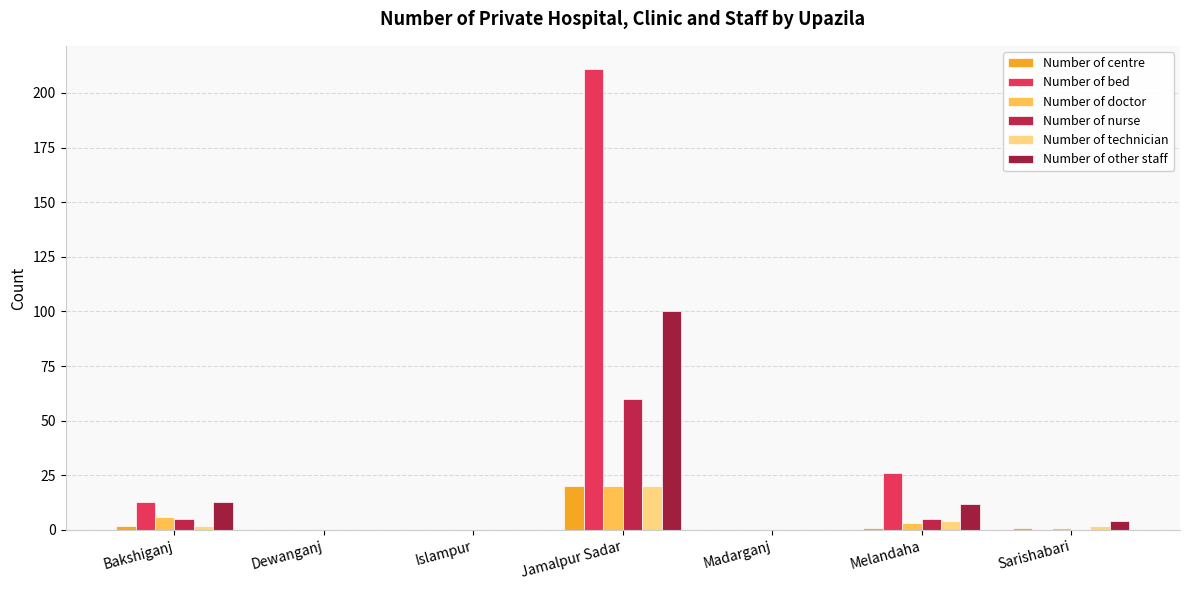

Which category has the lowest value across all series?

Dewanganj